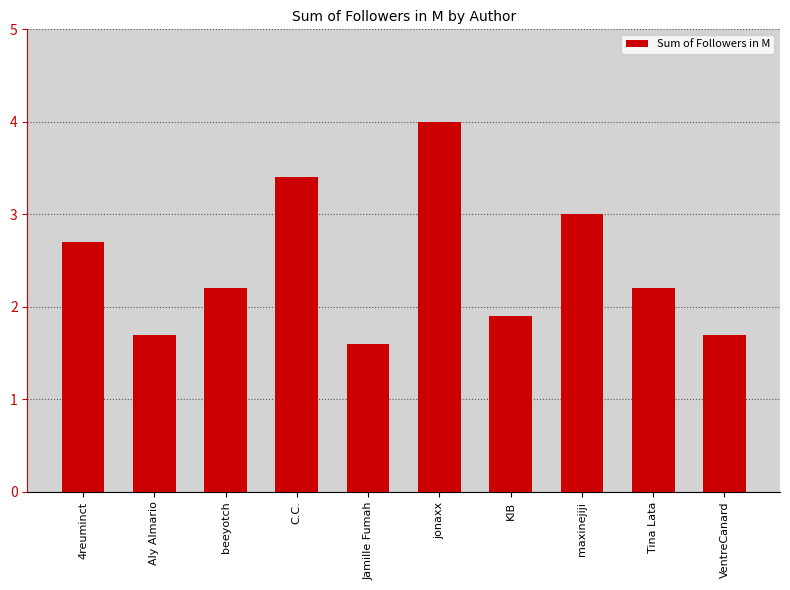

What is the difference between the maximum and minimum values?

2.4